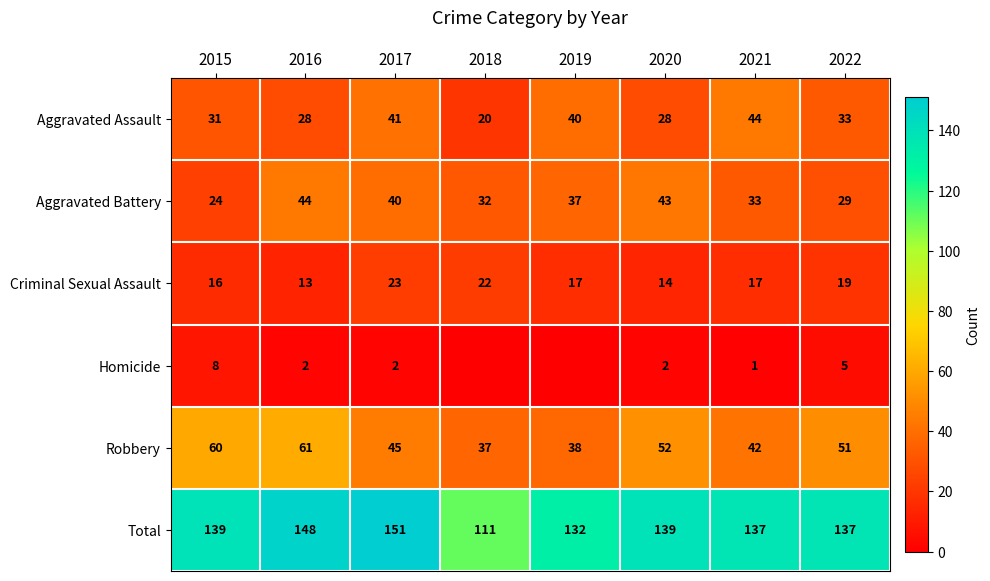

At which label does Aggravated Battery first exceed 37?

2016